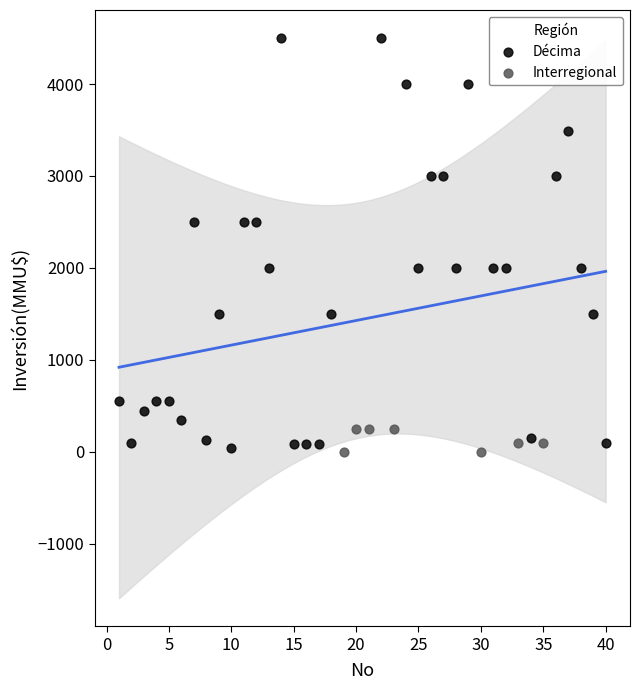

Which series has the widest spread of Y values?

Décima